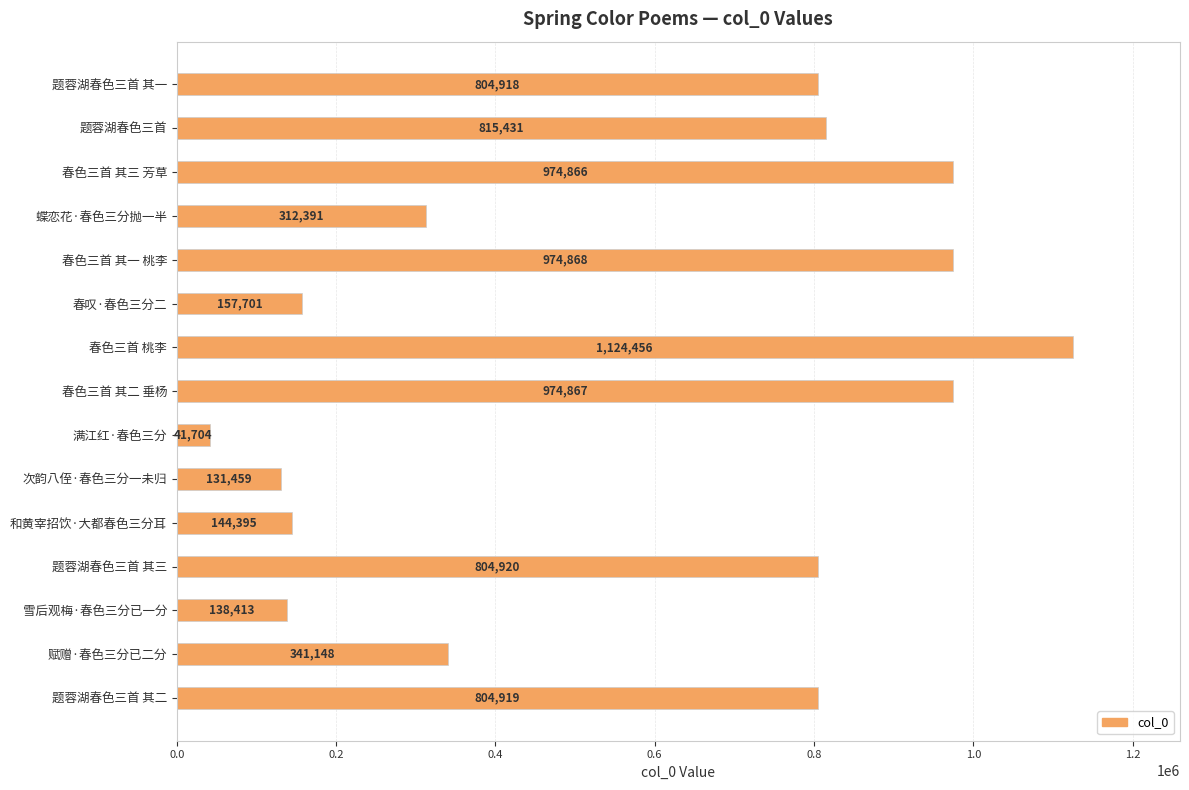

Read the value at 满江红·春色三分, to the nearest 10.

41700